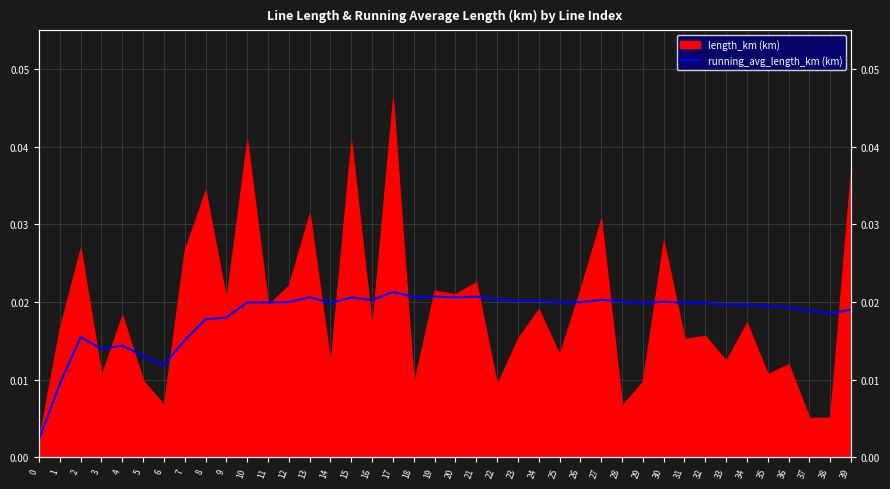

True or false: the data shows 0.0 at 28.

False